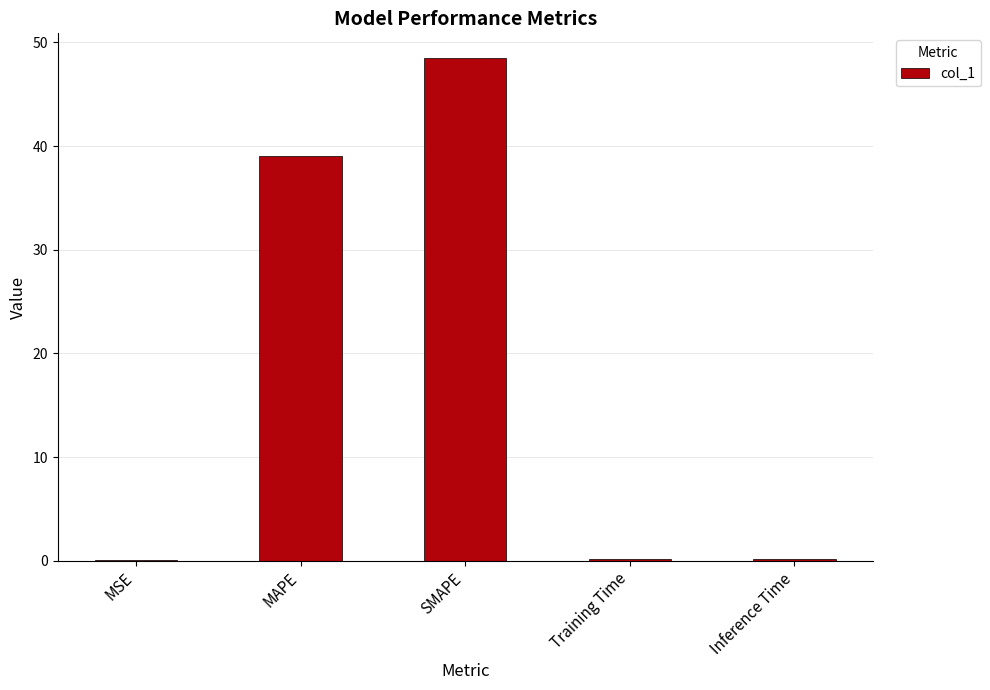

Which label corresponds to the largest value in the chart?

SMAPE